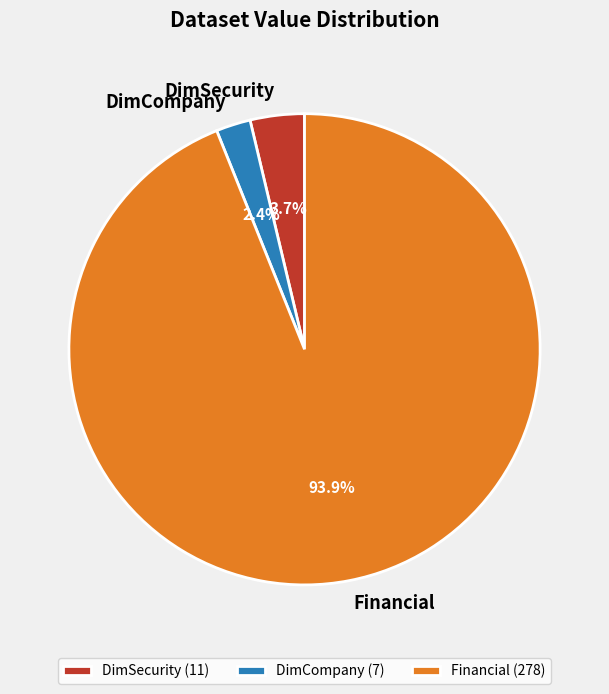

Which category has the biggest portion of the pie?

Financial